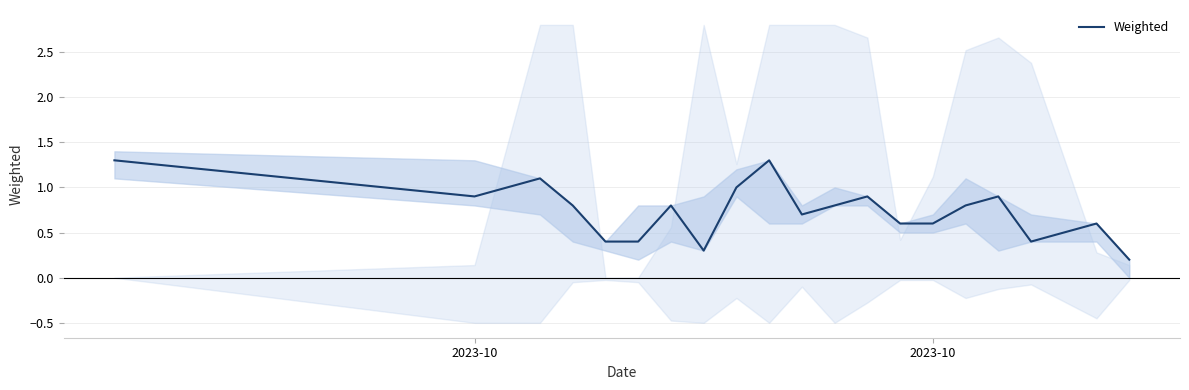

What is the value of the 3rd point from the left?

1.1